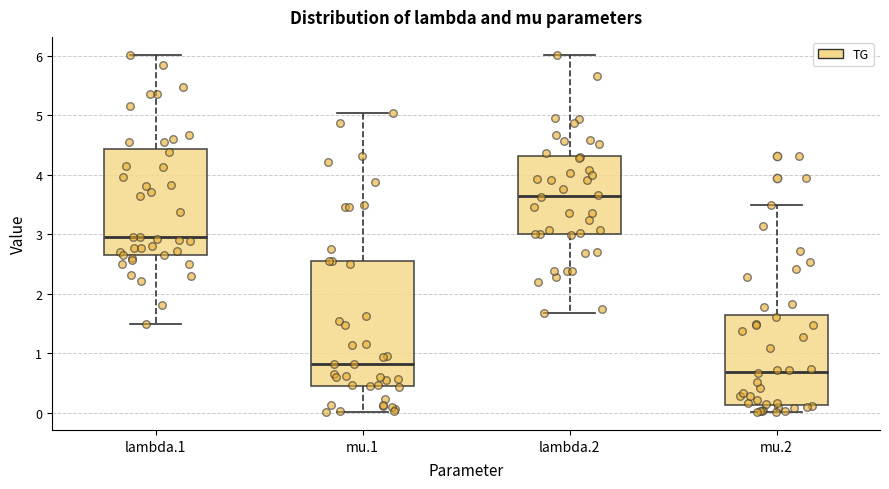

Where does the lower whisker of the box for mu.1 end on the y-axis? The values are not printed on the chart, so give them approximately, as read against the axis.

0.0